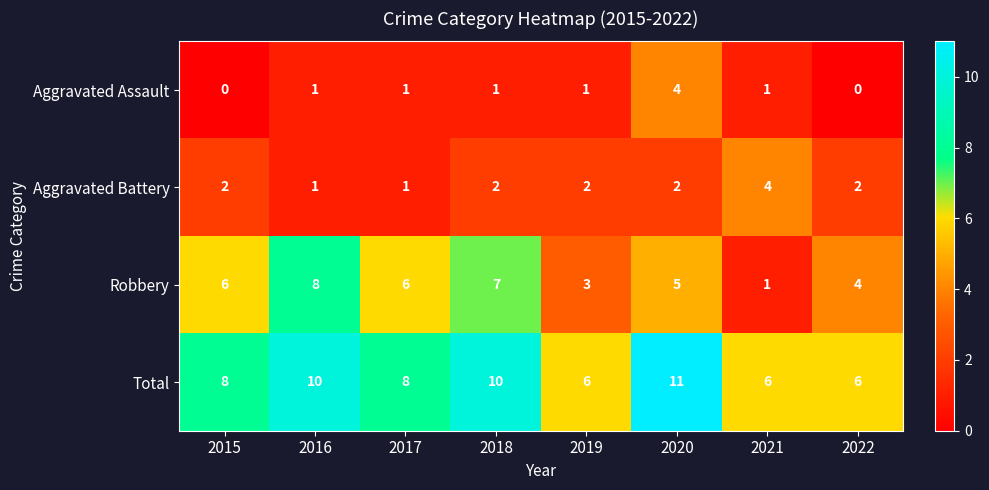

Count the Aggravated Assault values in the range 1 to 2.

5